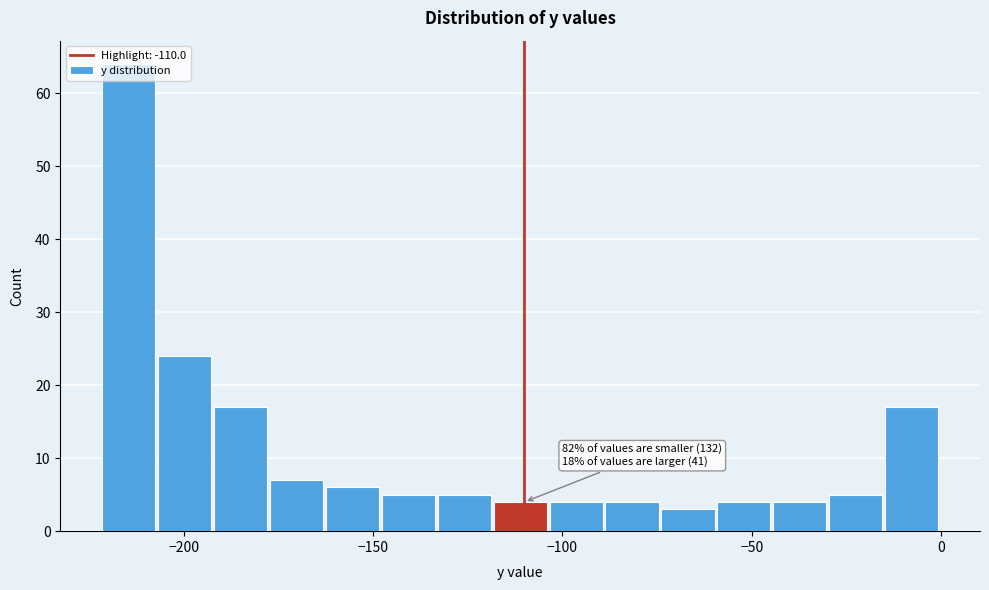

Read against the x-axis, roughly where is the centre of the tallest bar?

-215